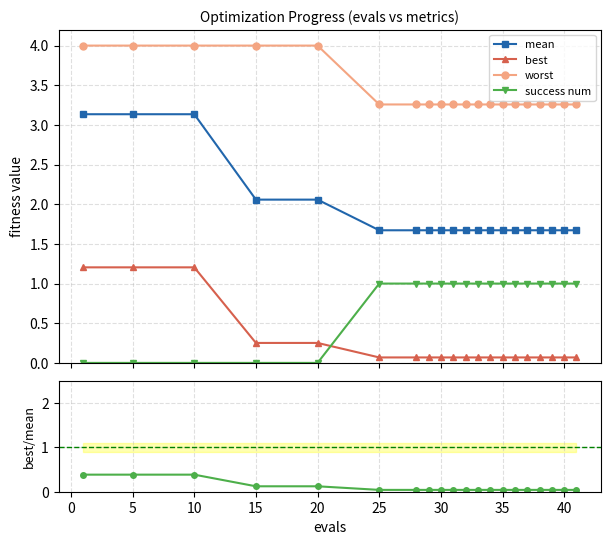

What is the value of the success num point at the 10th from the left?

1.0